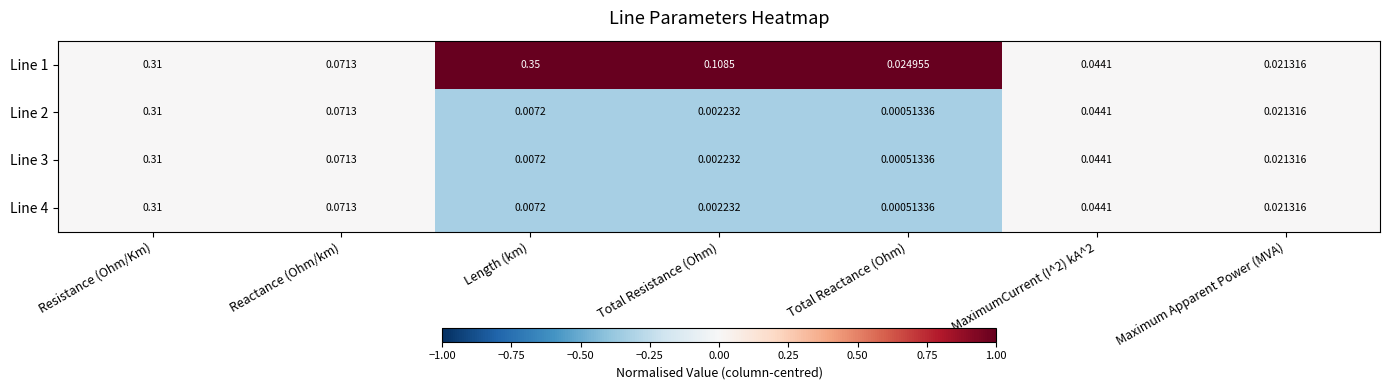

Which category has the highest value in the Line 4 series?

Resistance (Ohm/Km)